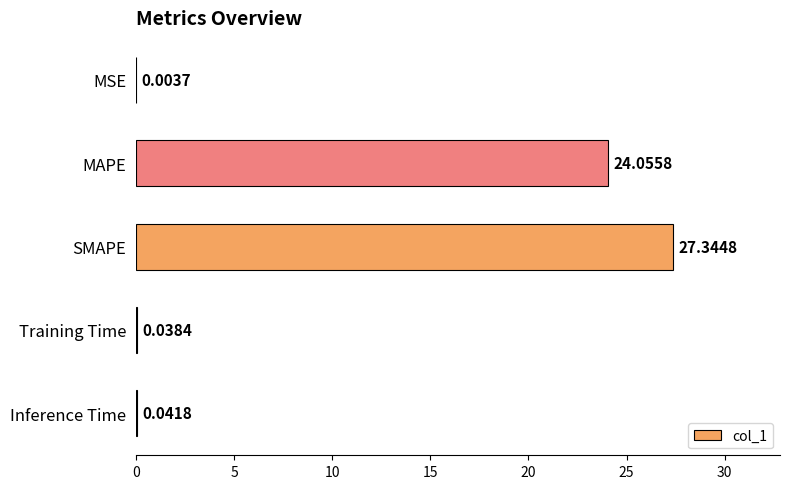

At which label is the value closest to 13?

MAPE